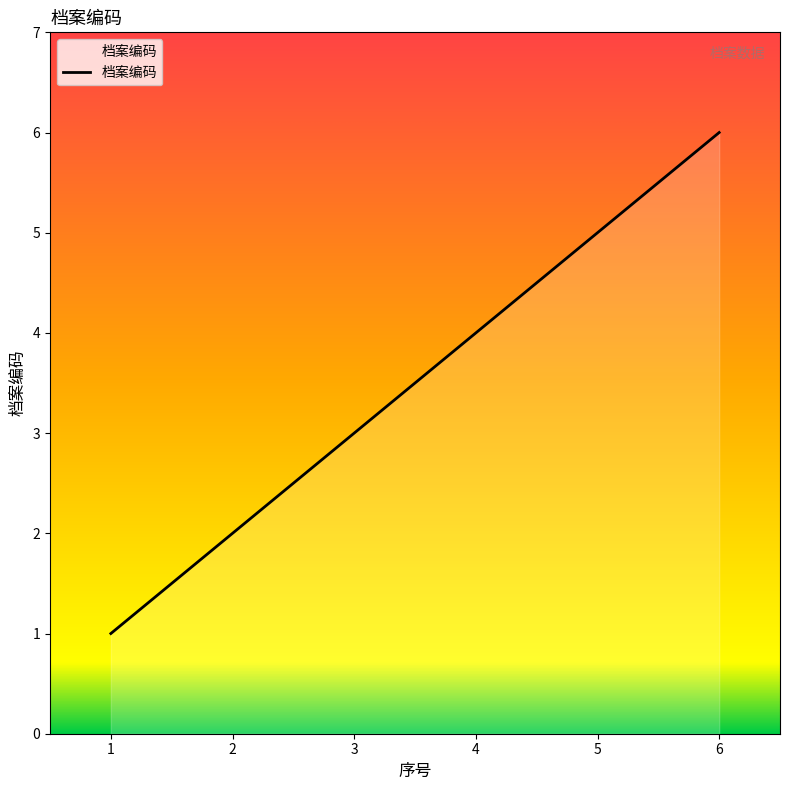

True or false: the data shows 3 at 3.

True